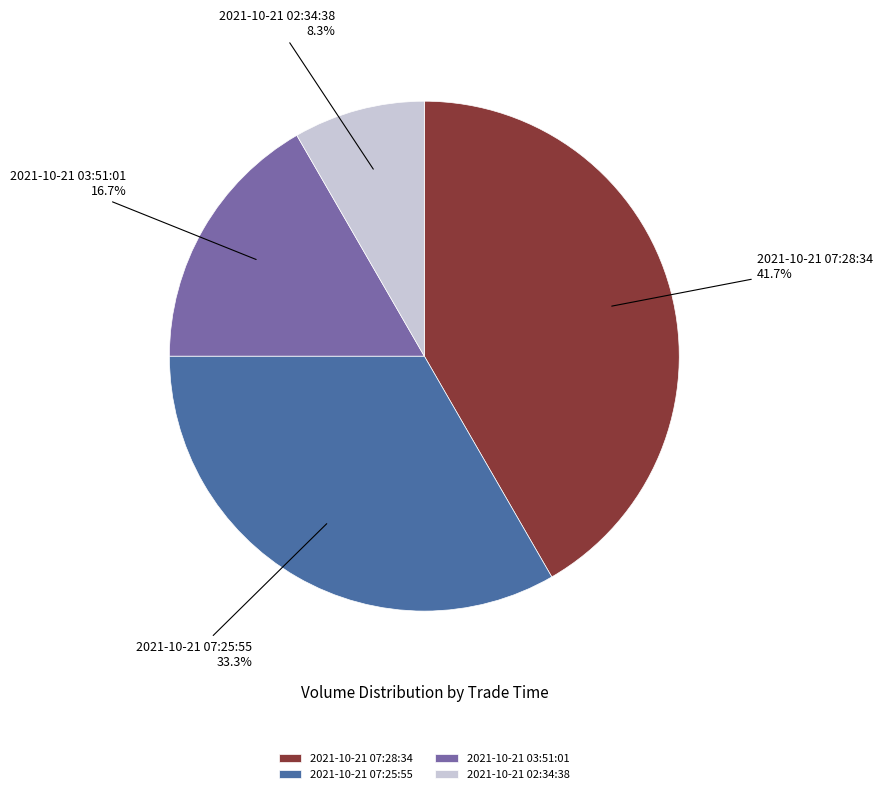

To the nearest percent, what is the difference between the 2021-10-21 02:34:38 and 2021-10-21 03:51:01 slice percentages?

8%